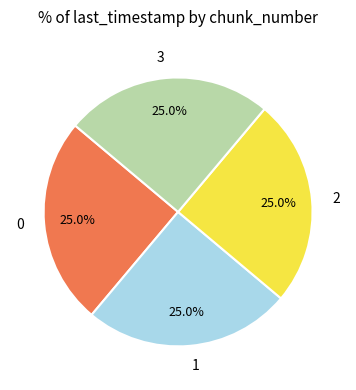

Is it true that 3 is 13% of the pie?

False